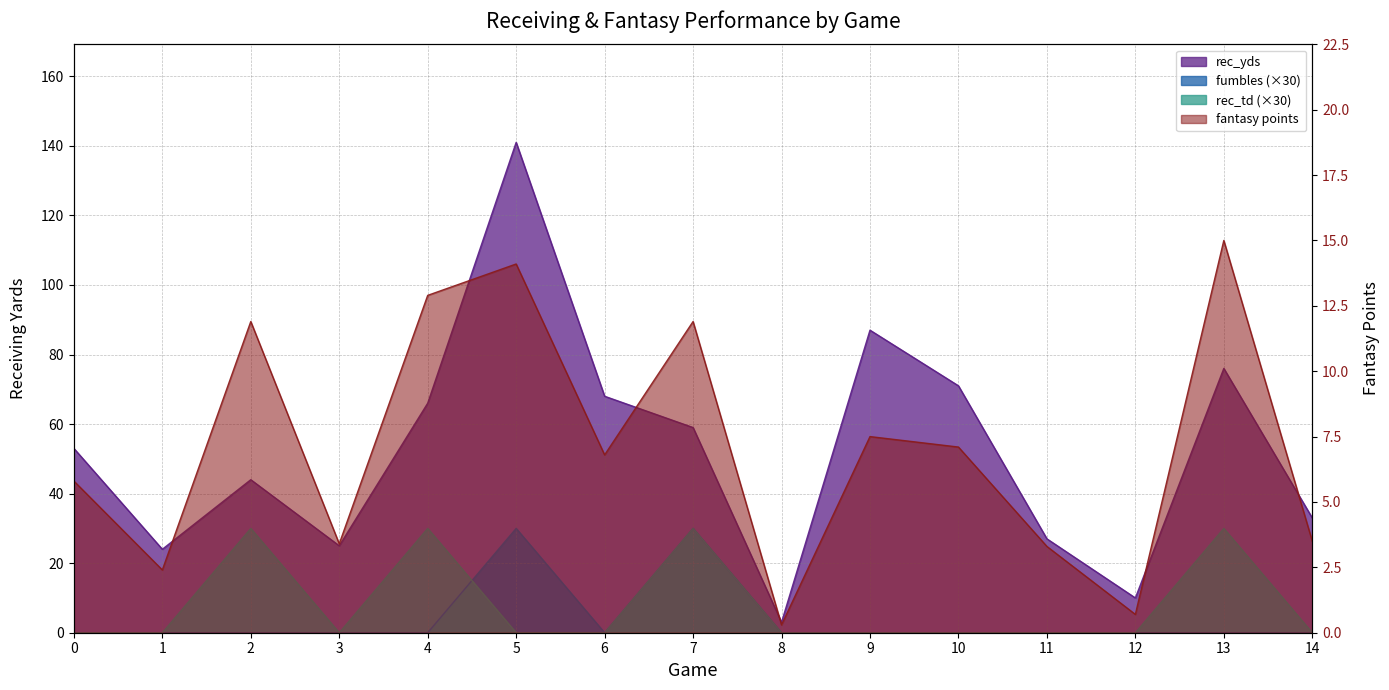

At 12, list the series in order from smallest to largest.

rec_td, fumbles, fantasy points, rec_yds